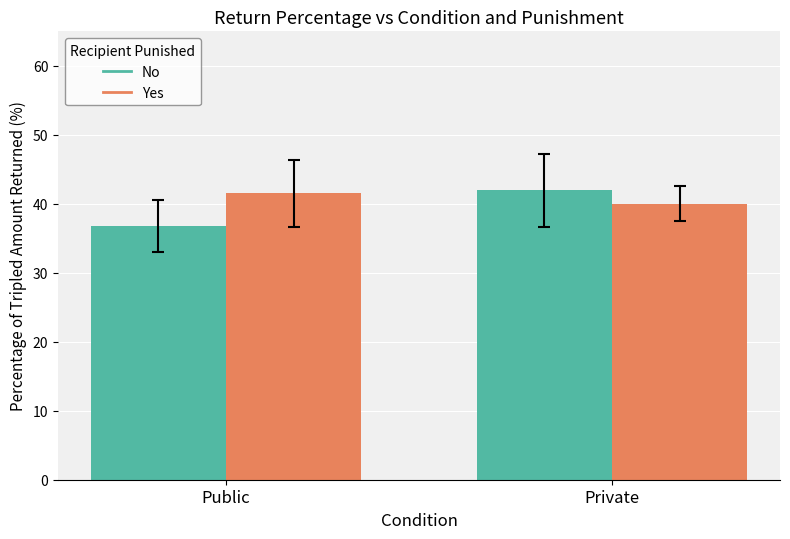

The value of Yes at Public is 41.5. True or false?

True